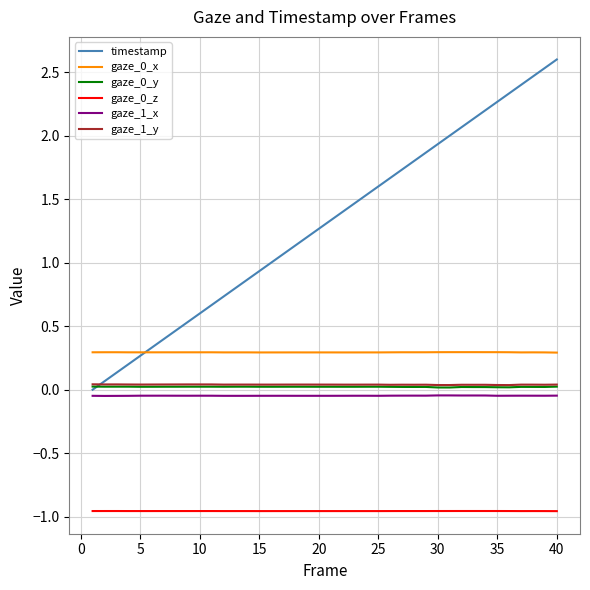

Which series has the largest range (max minus min)?

timestamp